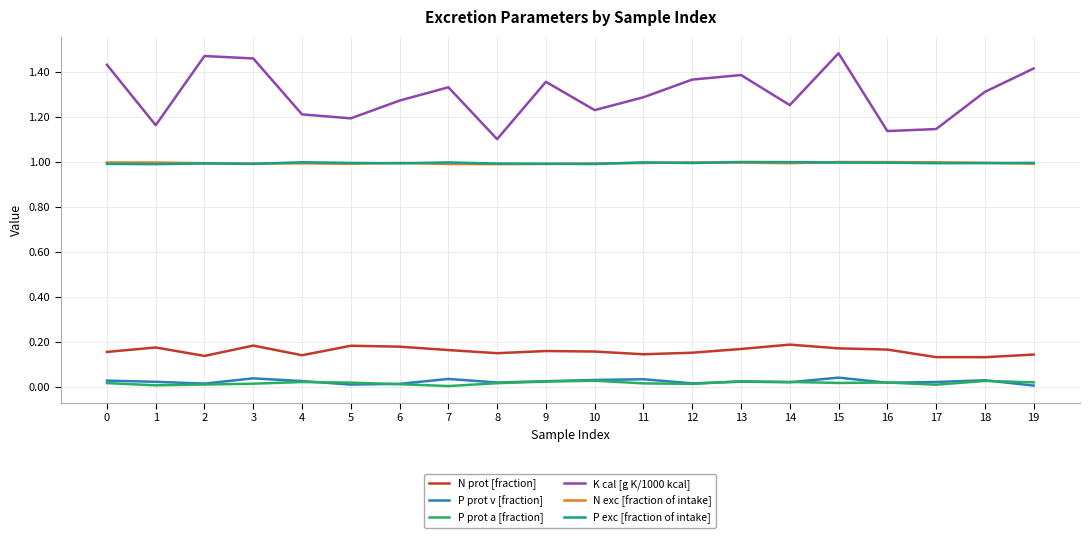

Which series has the largest range (max minus min)?

K cal [g K/1000 kcal]